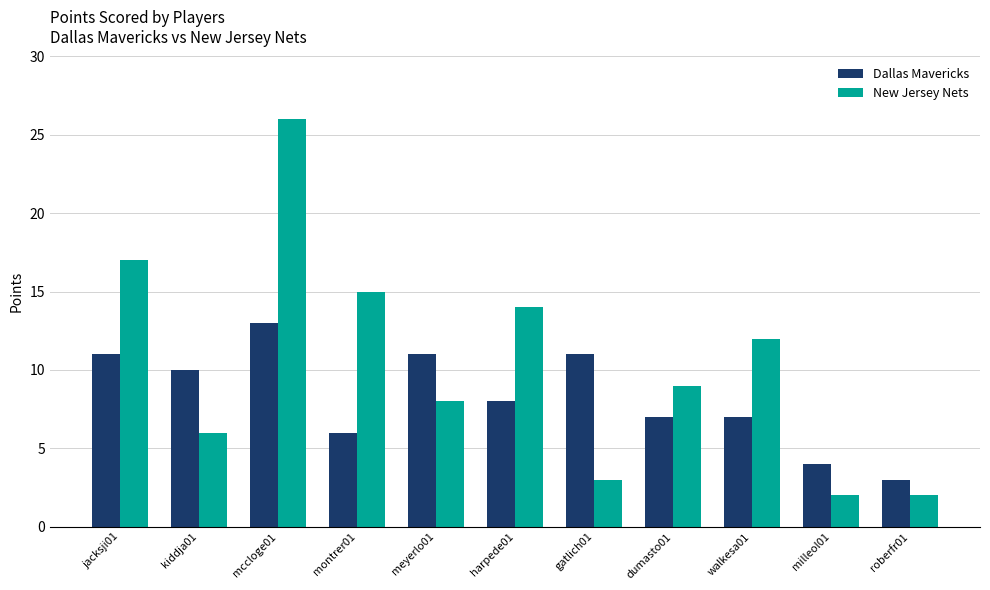

What is the difference between the second highest and minimum values in the New Jersey Nets series?

15